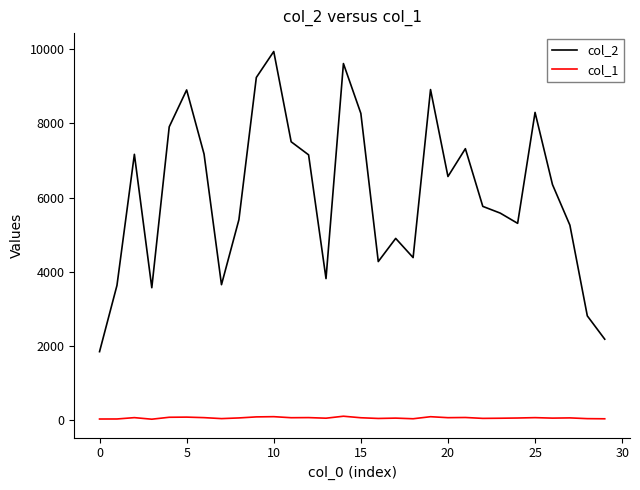

True or false: col_2 and col_1 intersect in this chart.

False